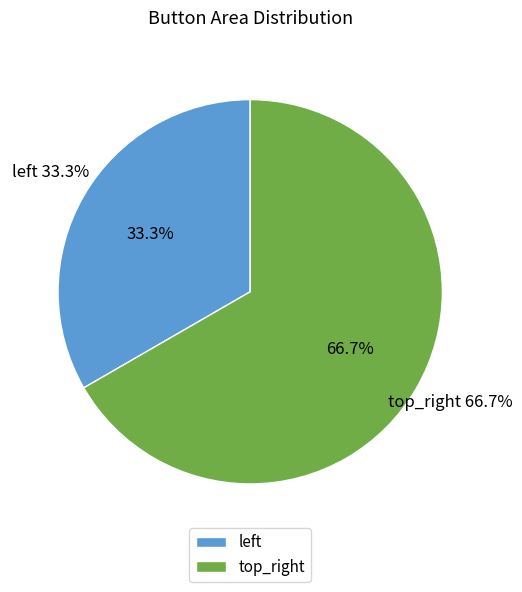

Is it true that top_right is 59% of the pie?

False